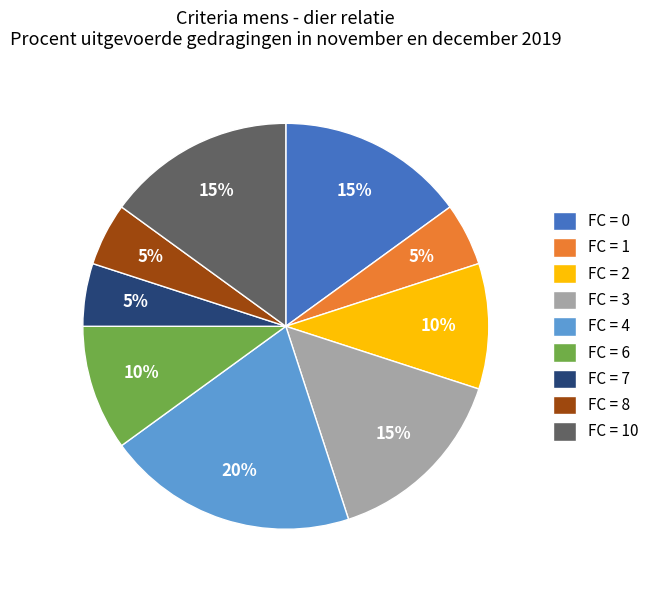

Which category has the biggest portion of the pie?

FC = 4